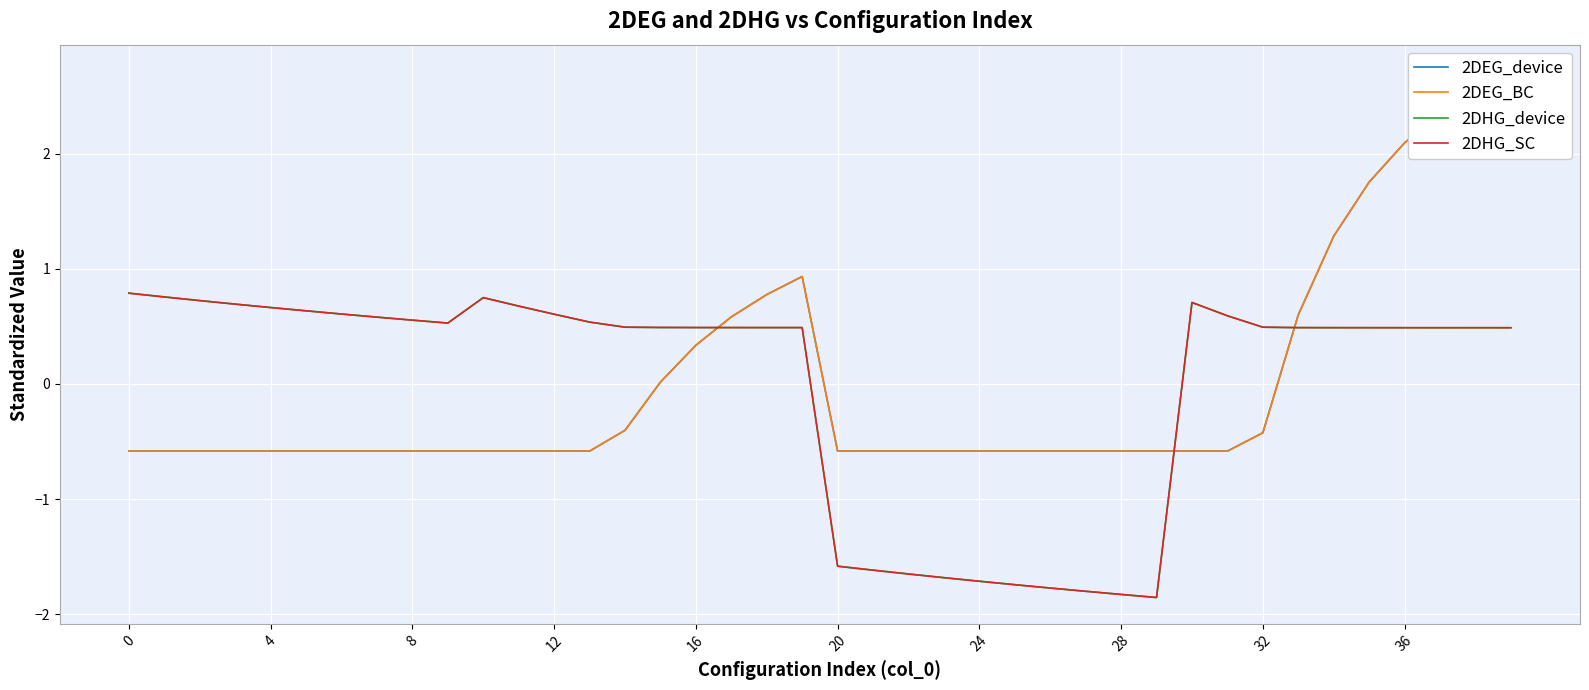

Is it true that 2DHG_SC equals -1.6 at 20?

True